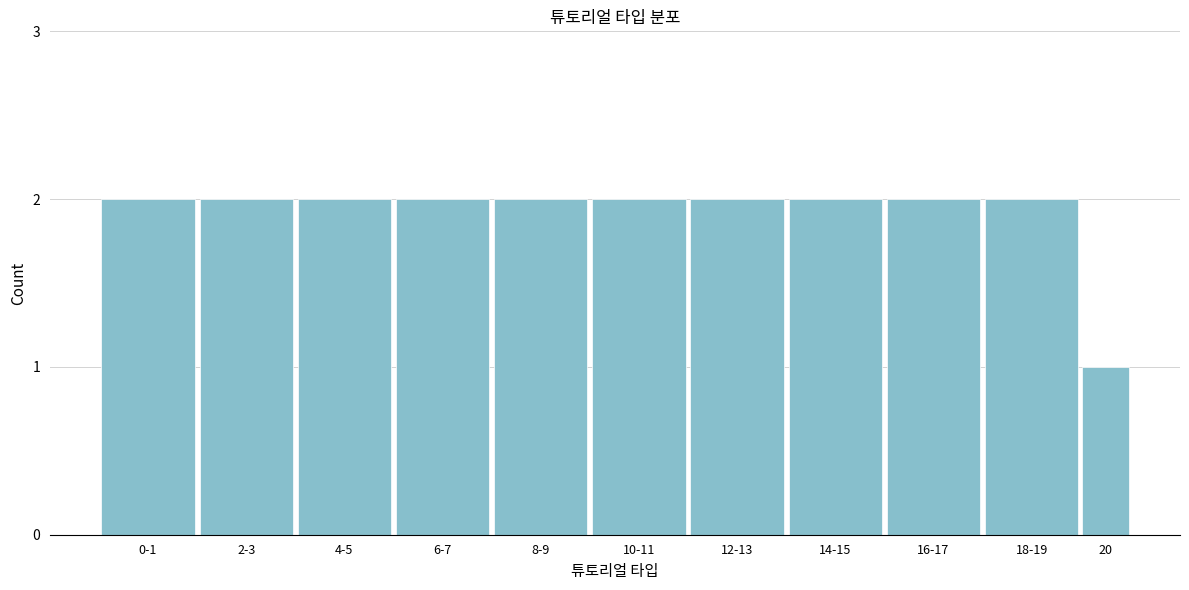

Reading right to left, what are all the values shown in this chart?

20=1	18-19=2	16-17=2	14-15=2	12-13=2	10-11=2	8-9=2	6-7=2	4-5=2	2-3=2	0-1=2